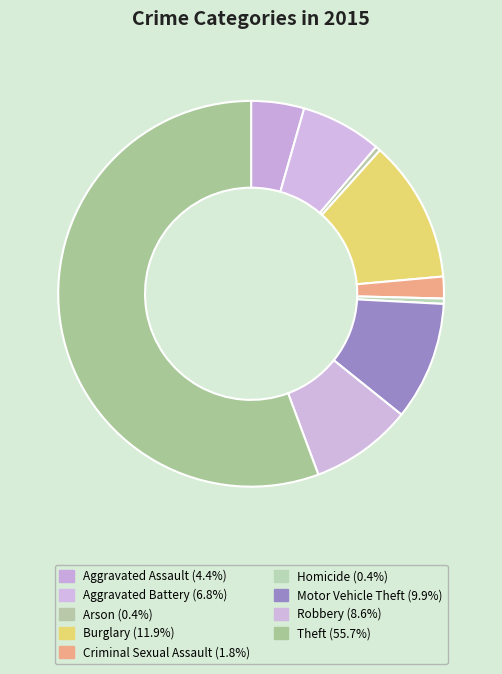

What is the largest slice in the pie chart?

Theft